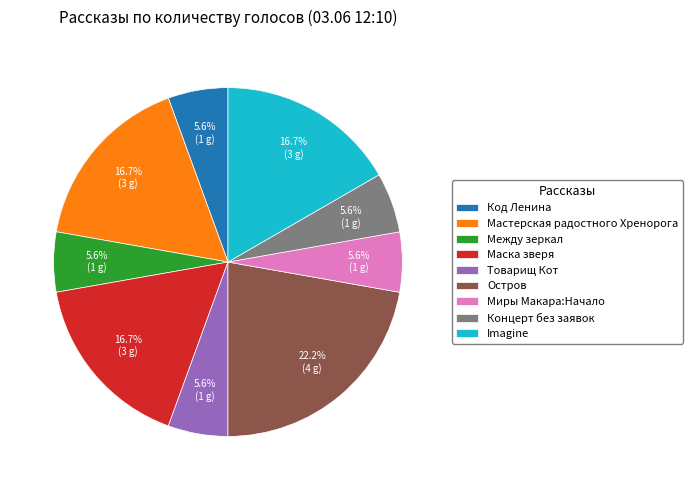

Does Остров account for over 50% of the chart?

No